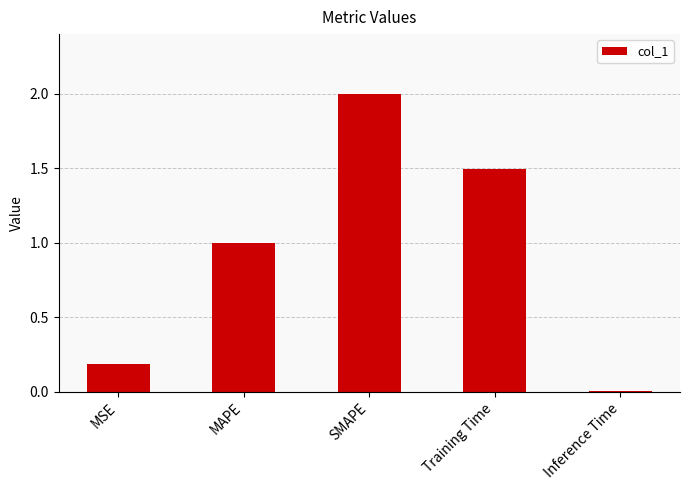

How many data points are above 1?

3